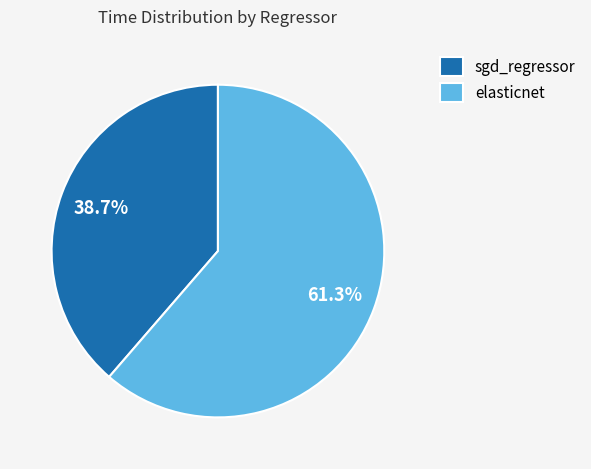

Does sgd_regressor represent more than half of the total?

No